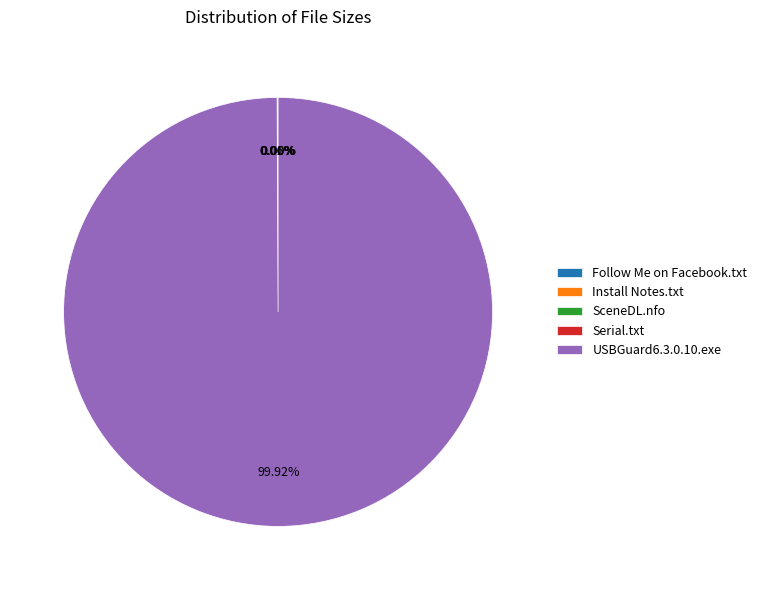

Is there a majority slice in this chart?

Yes